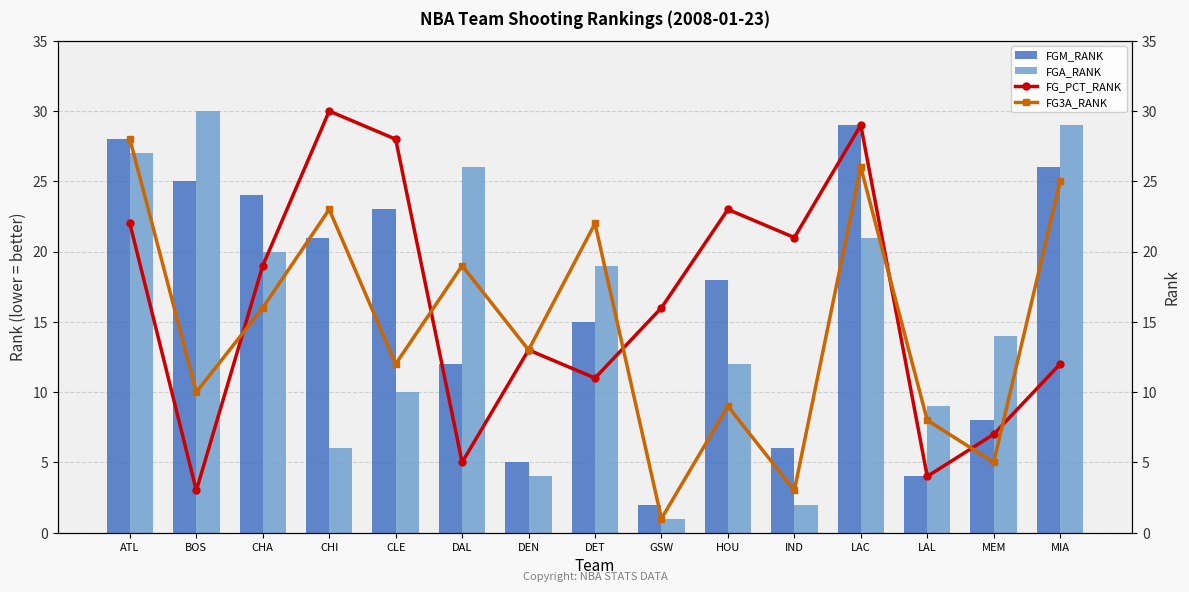

Read the FGA_RANK value at MEM.

14